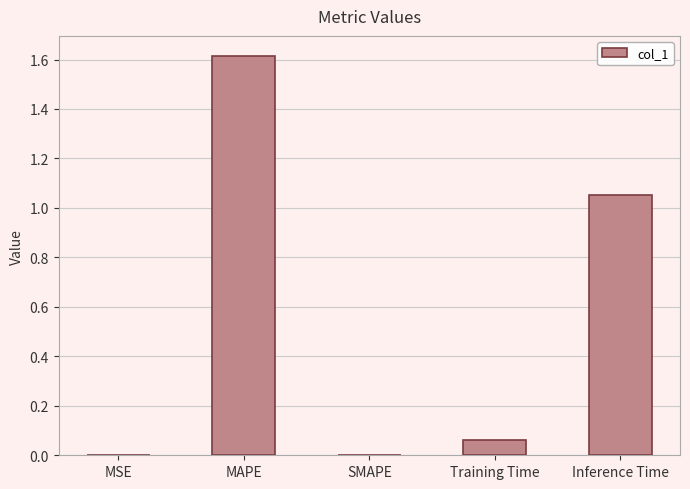

Does the chart contain stacked bars?

No